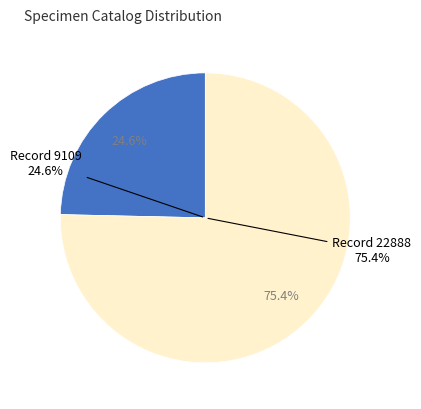

To the nearest percent, what is the combined percentage of 9109 and 22888?

100%